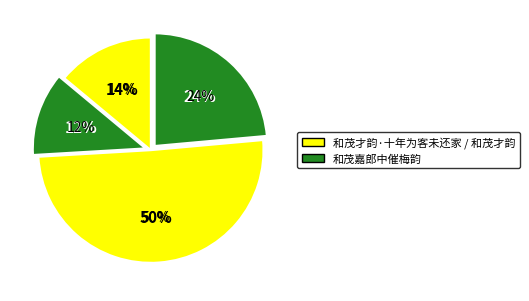

What is the smallest slice in the pie chart?

和茂嘉郎中催梅韵